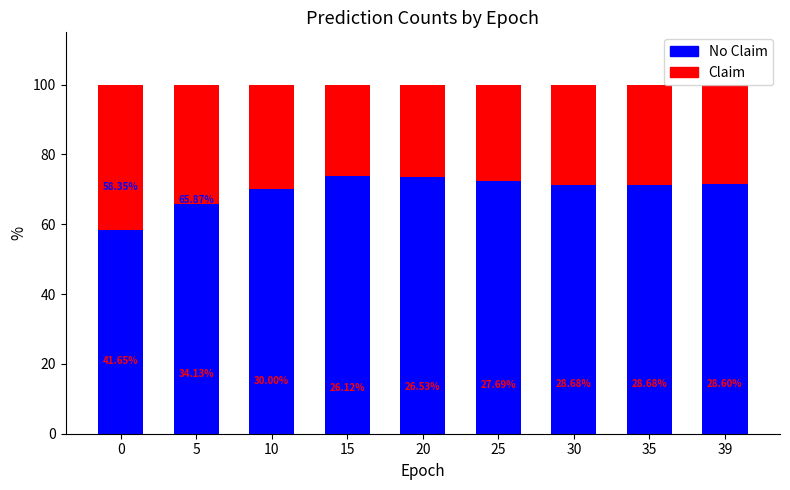

What is the minimum value for No Claim?

58.3